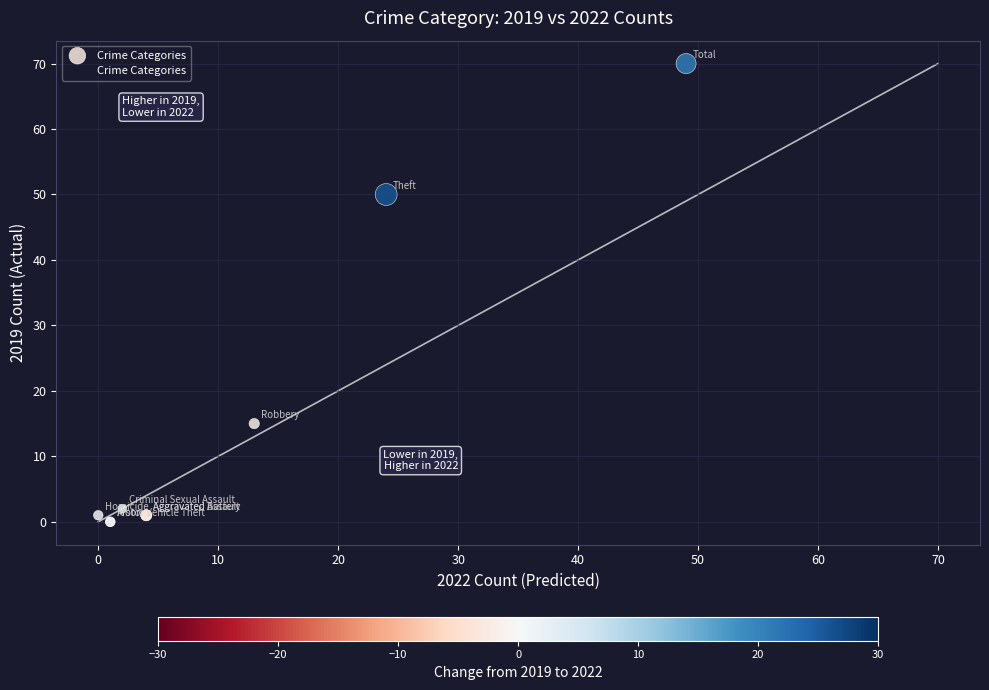

What Y value in the scatter plot is closest to 35?

50